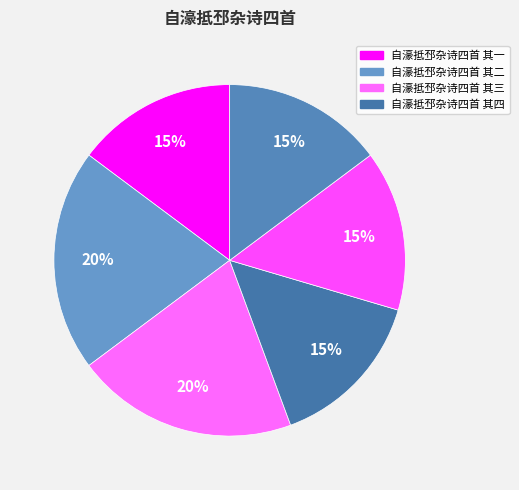

Count the number of slices in the pie.

6